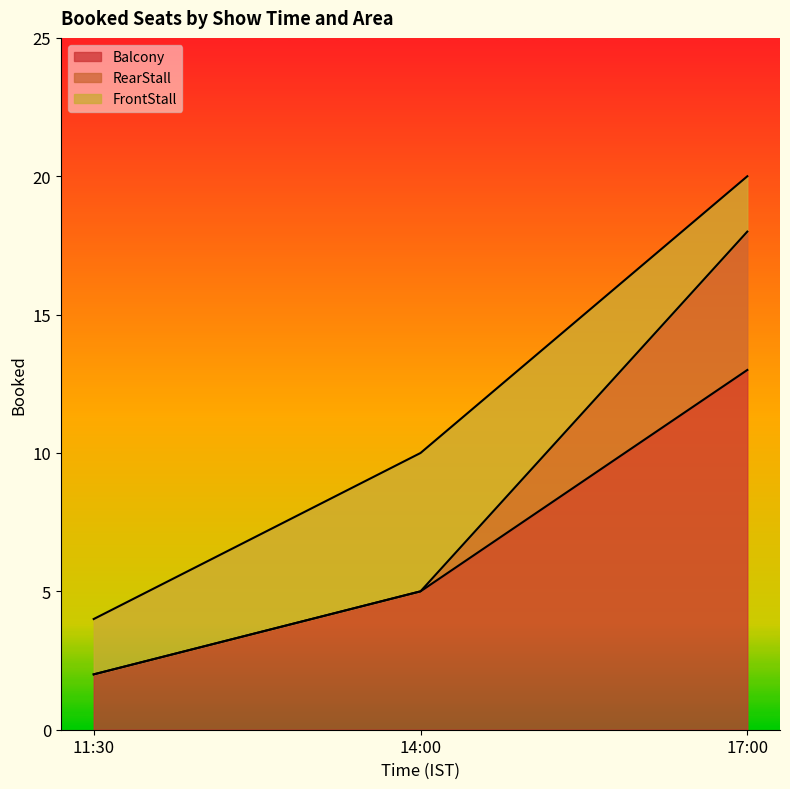

Does the chart display data point markers on the line(s)?

No